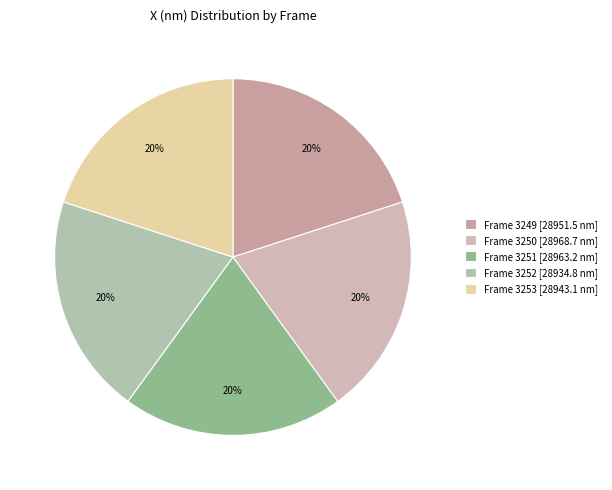

To the nearest percent, what percentage of the pie is Frame 3249?

20%